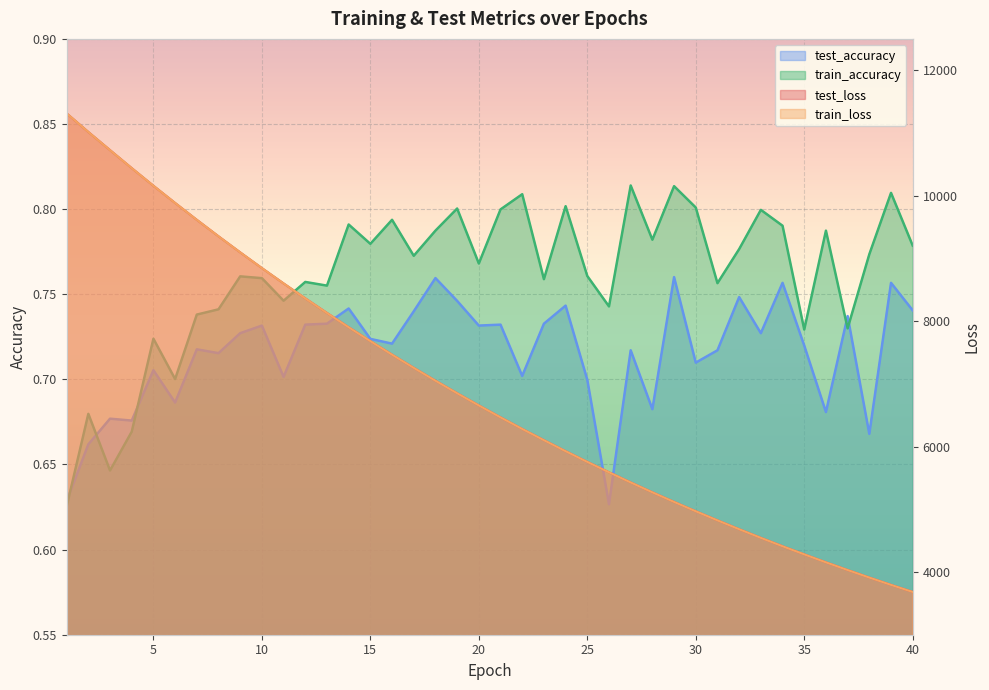

What is the difference between the maximum and minimum values in the train_loss series?

7631.0